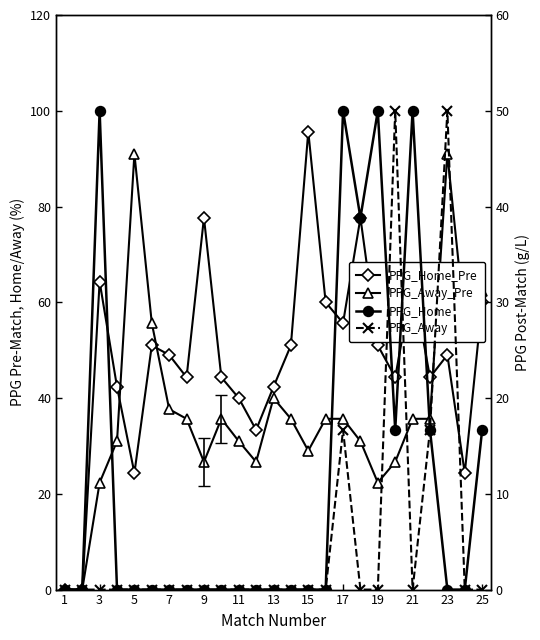

What are all the series names shown in the legend?

PPG_Home_Pre, PPG_Away_Pre, PPG_Home, PPG_Away